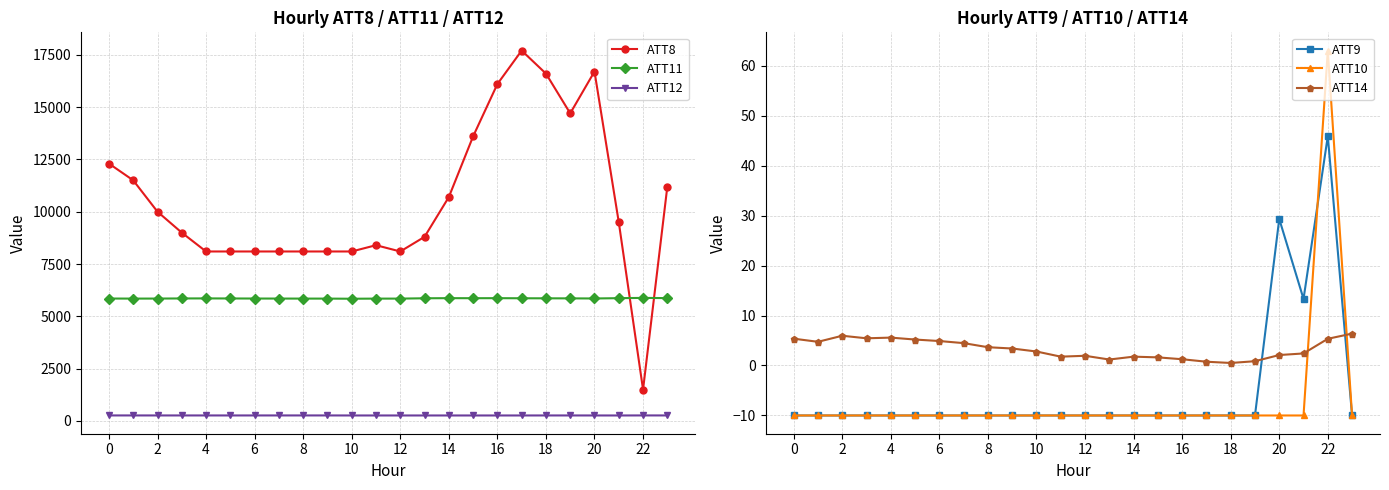

True or false: ATT12 has more than 0 points higher than both neighbors.

True